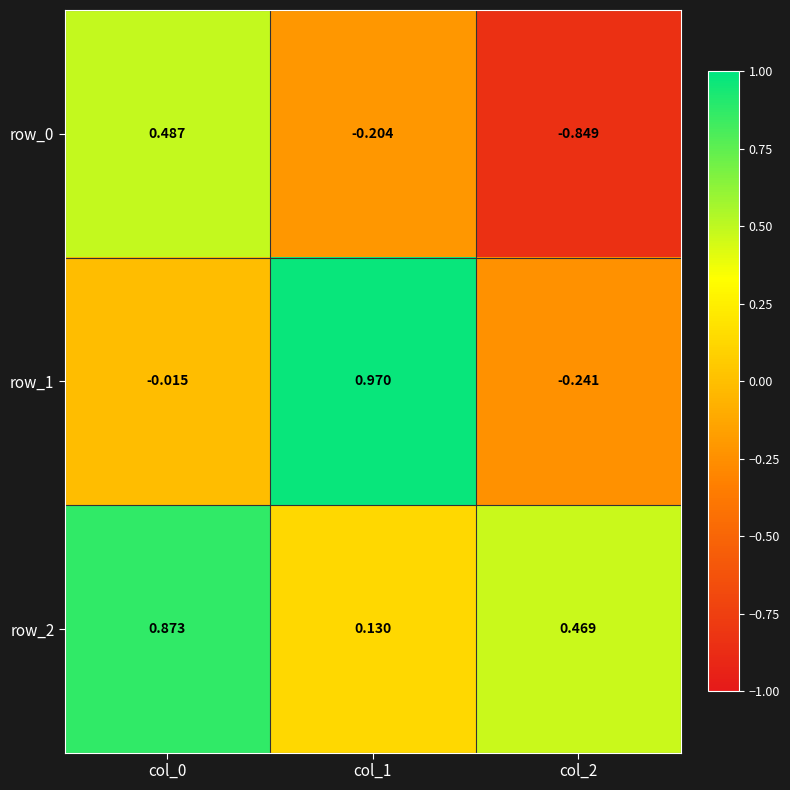

Is the value of row_2 at col_2 greater than the value of row_0 at col_1?

Yes